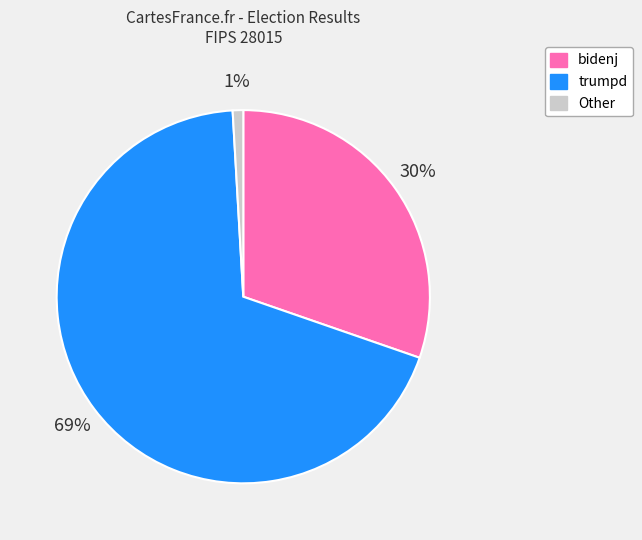

Which category has the biggest portion of the pie?

trumpd